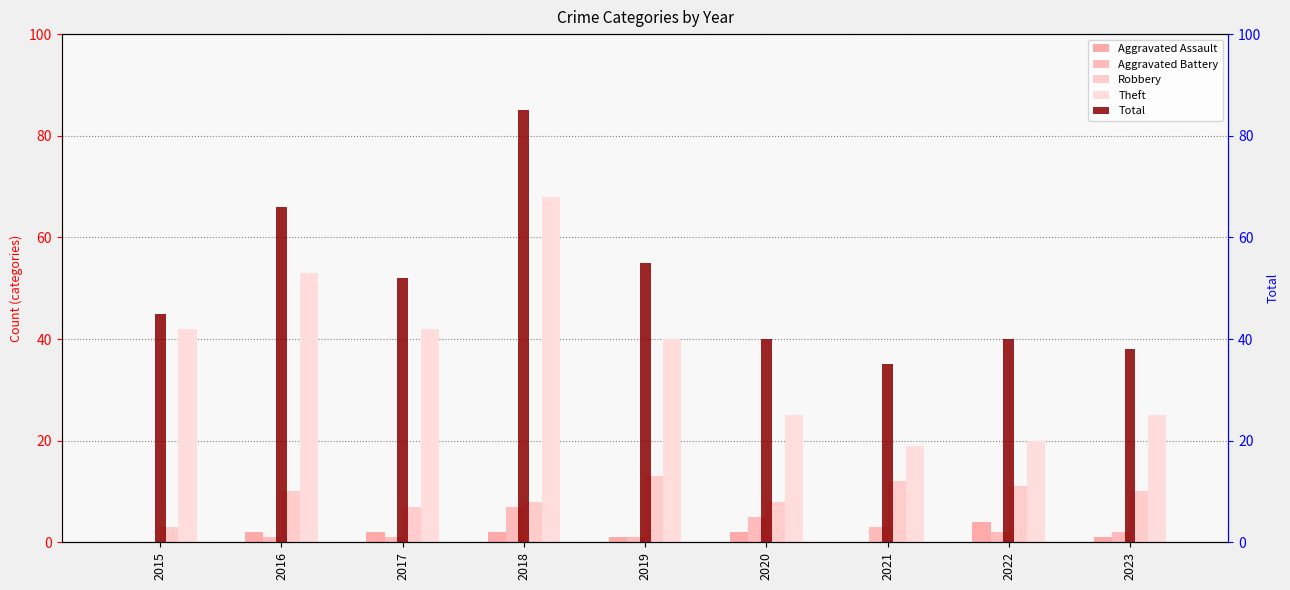

The value of Robbery at 2017 is 2. True or false?

False